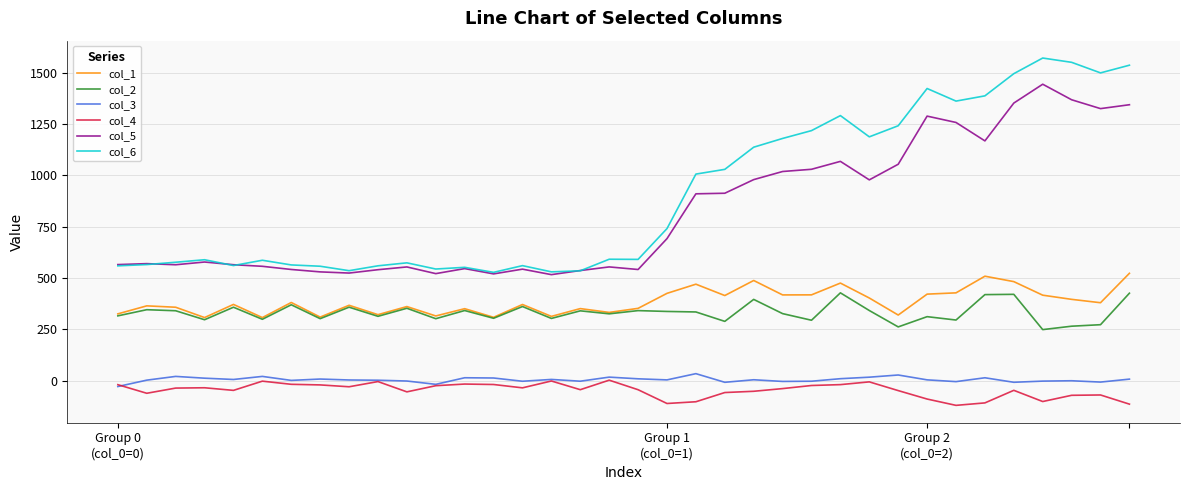

What is the difference between the maximum and minimum values in the col_2 series?

179.0